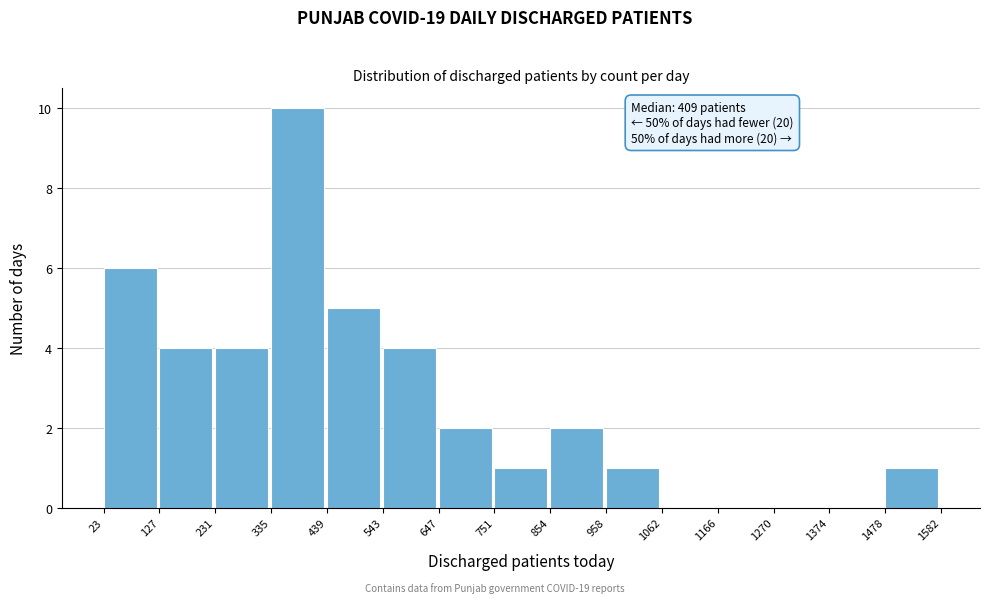

Which range on the x-axis has the tallest bar?

335 to 439